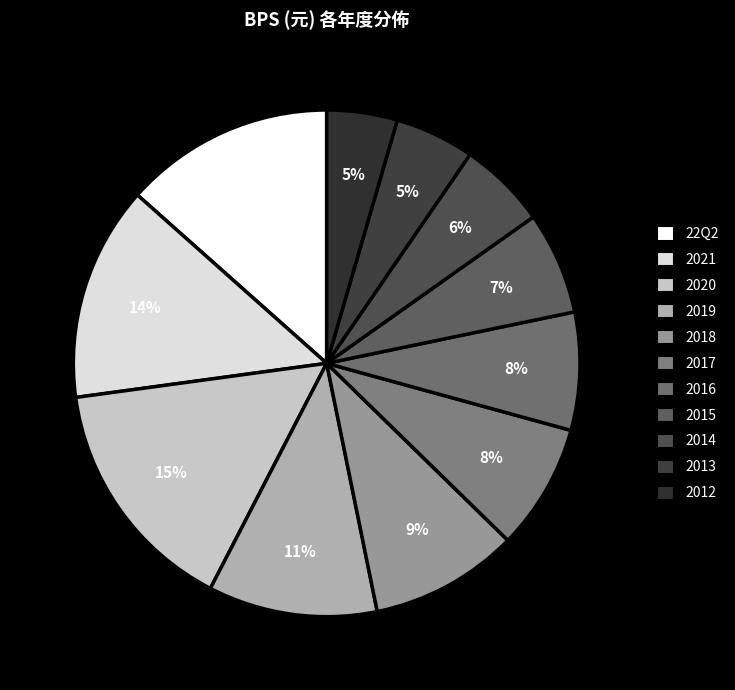

To the nearest percent, what percentage of the pie is 2015?

7%